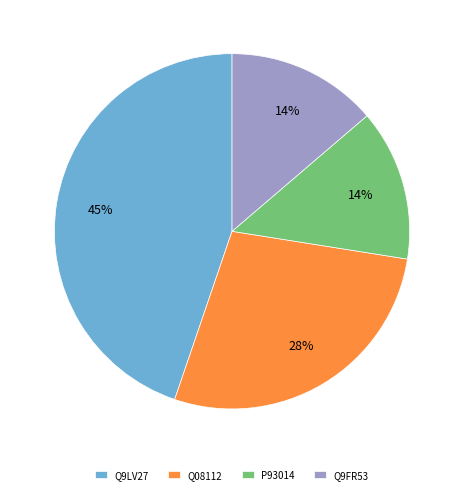

What percentage is the Q9FR53 slice, to the nearest percent?

14%